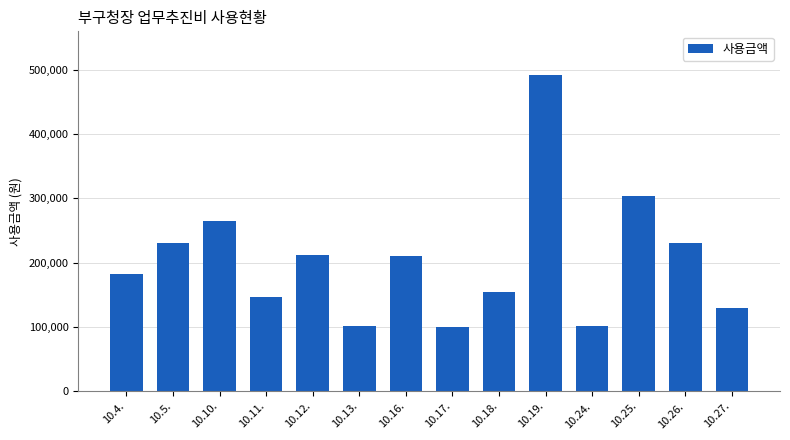

What is the value of the 8th bar from the left?

100000